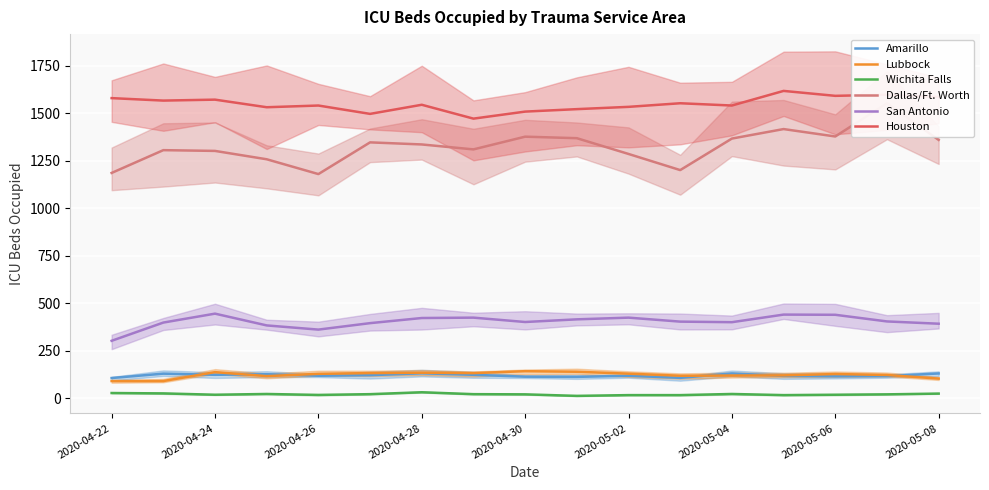

What is the difference between the maximum and minimum values in the Amarillo series?

25